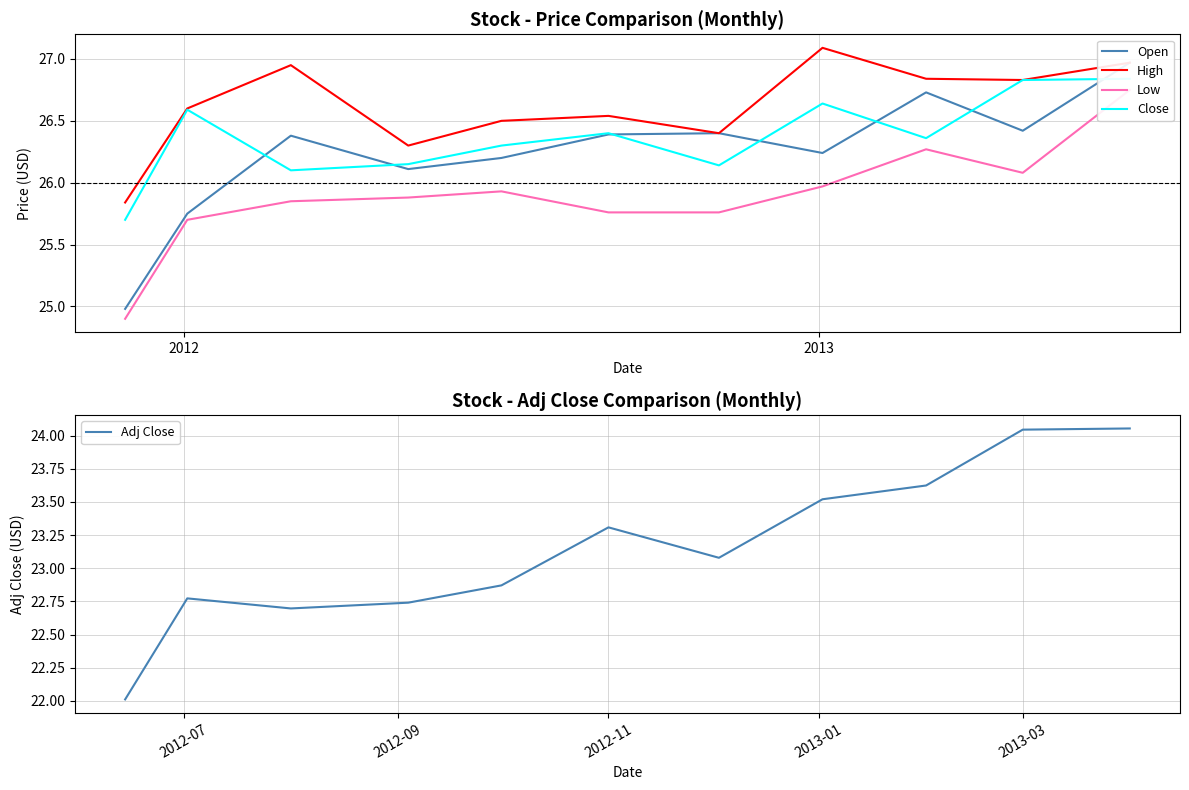

Reading left to right, extract all data points from this chart.

Open: 25.0	25.8	26.4	26.1	26.2	26.4	26.4	26.2	26.7	26.4	27.0
High: 25.8	26.6	27.0	26.3	26.5	26.5	26.4	27.1	26.8	26.8	27.0
Low: 24.9	25.7	25.9	25.9	25.9	25.8	25.8	26.0	26.3	26.1	26.8
Close: 25.7	26.6	26.1	26.1	26.3	26.4	26.1	26.6	26.4	26.8	26.8
Adj Close: 22.0	22.8	22.7	22.7	22.9	23.3	23.1	23.5	23.6	24.0	24.1